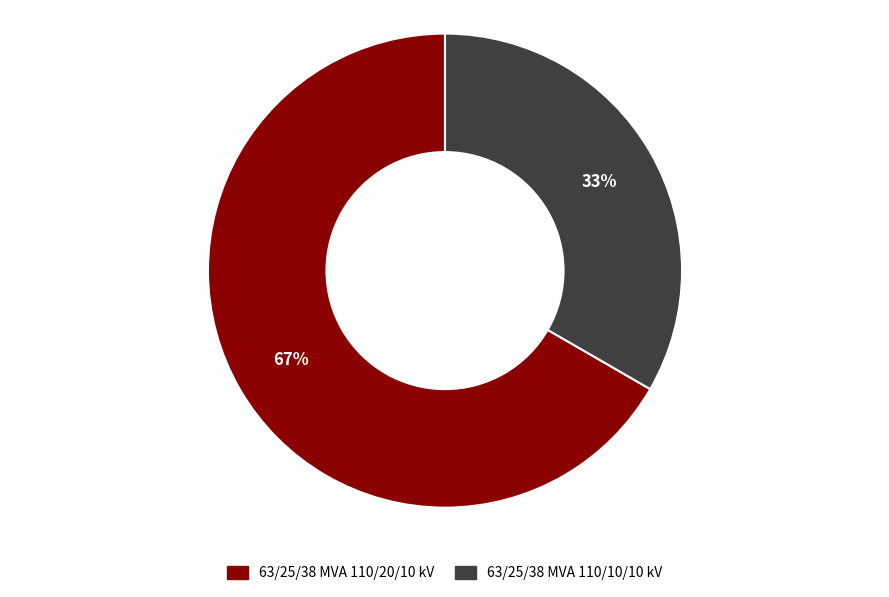

Approximately how many times larger is the value at 63/25/38 MVA 110/20/10 kV compared to 63/25/38 MVA 110/10/10 kV?

2.0